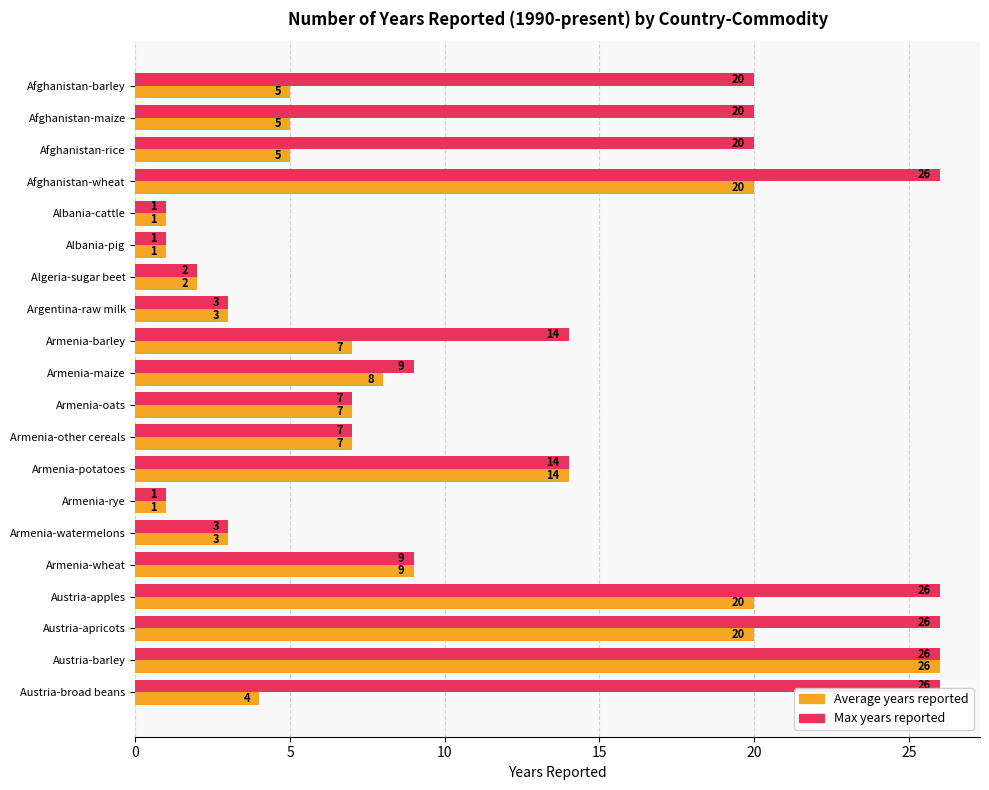

At Austria-broad beans, list the series in order from largest to smallest.

Max years reported, Average years reported